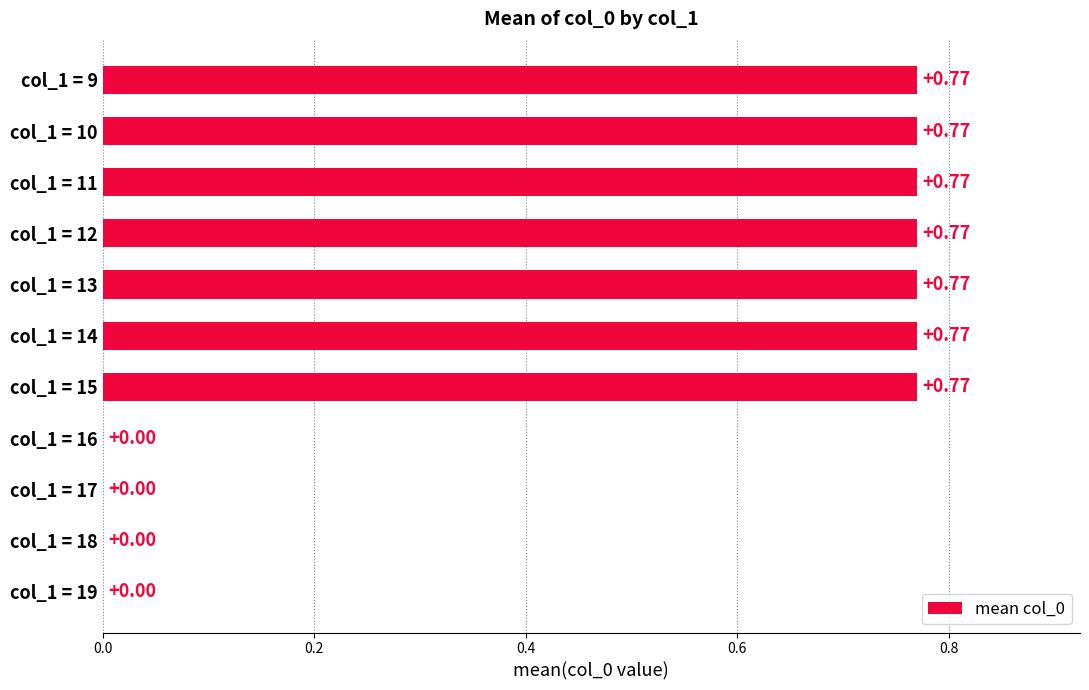

What is the sum of all values?

5.4